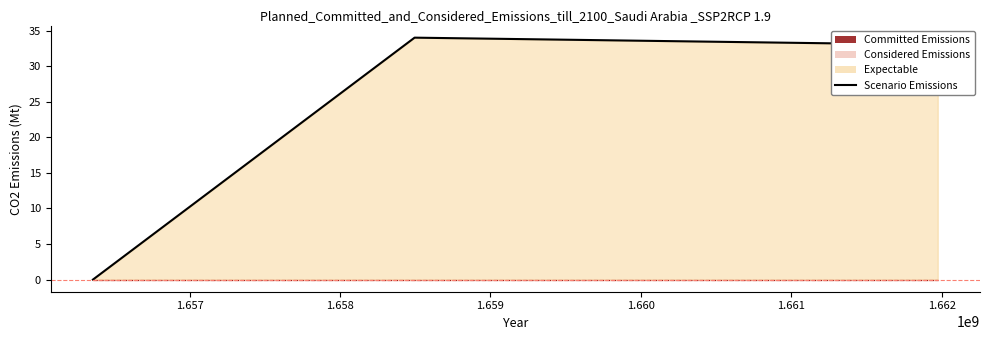

How many values exceed 33?

1